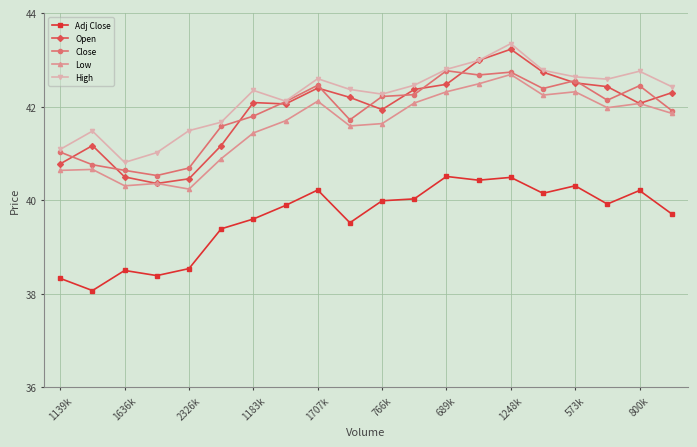

What is the value of the Adj Close point at the 19th from the left?

40.2